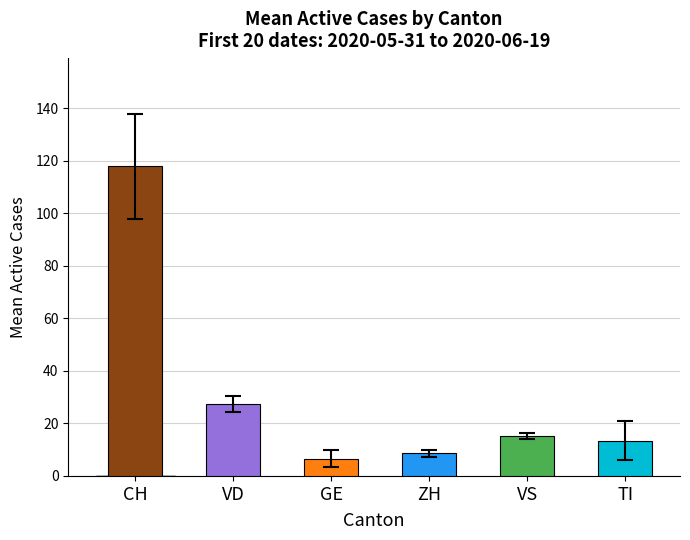

The value at VD is 8.2. True or false?

False